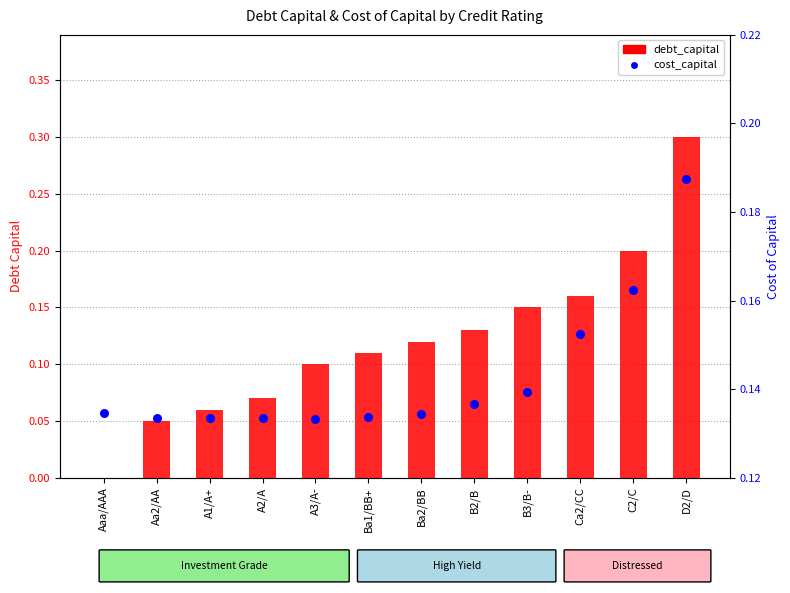

At which category is the sum across all series the highest?

D2/D